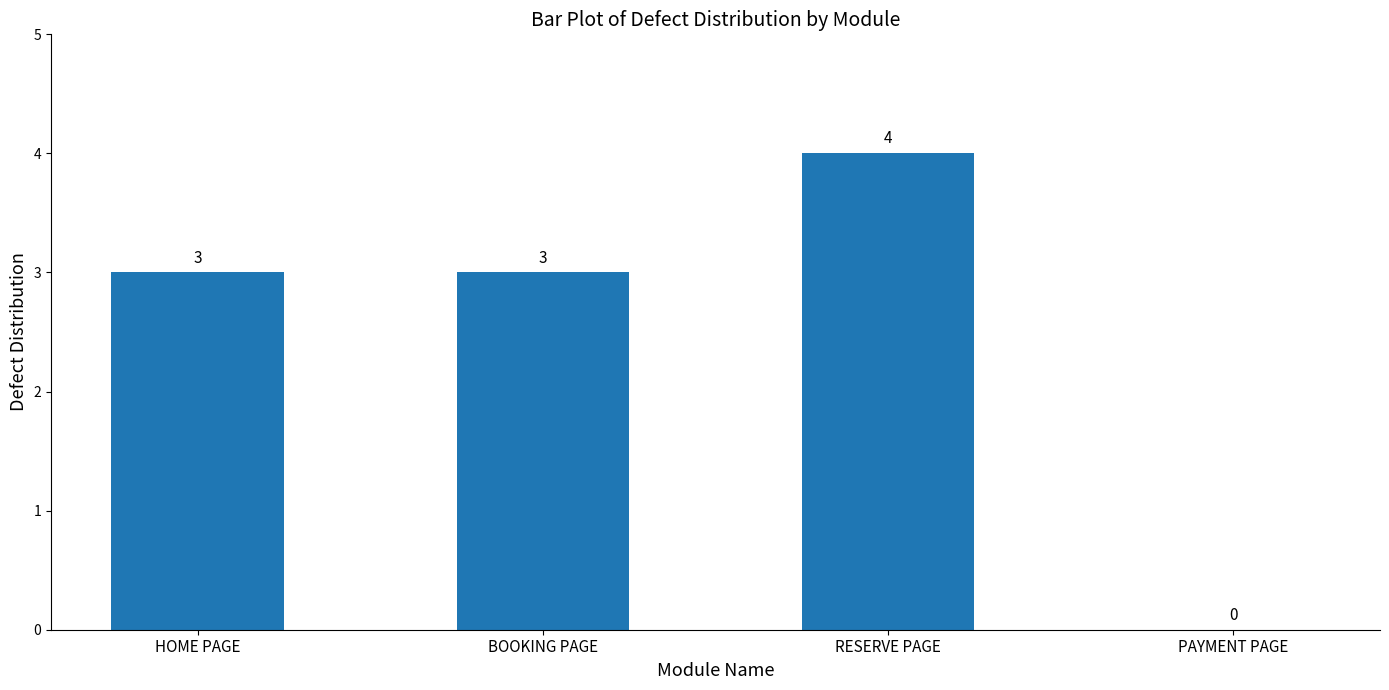

How many values are between 3 and 4?

3